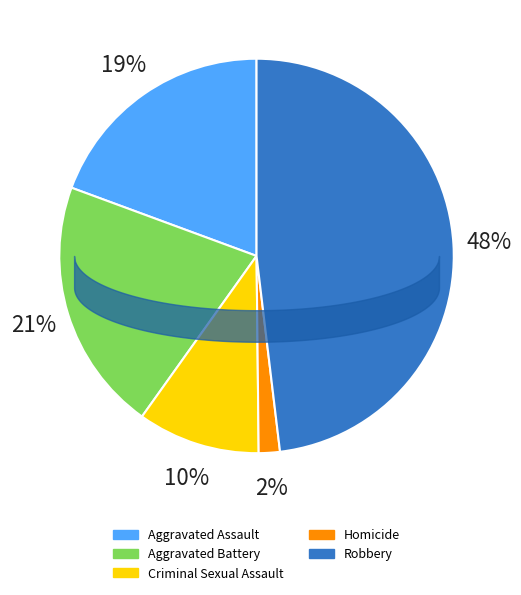

Which category has the biggest portion of the pie?

Robbery